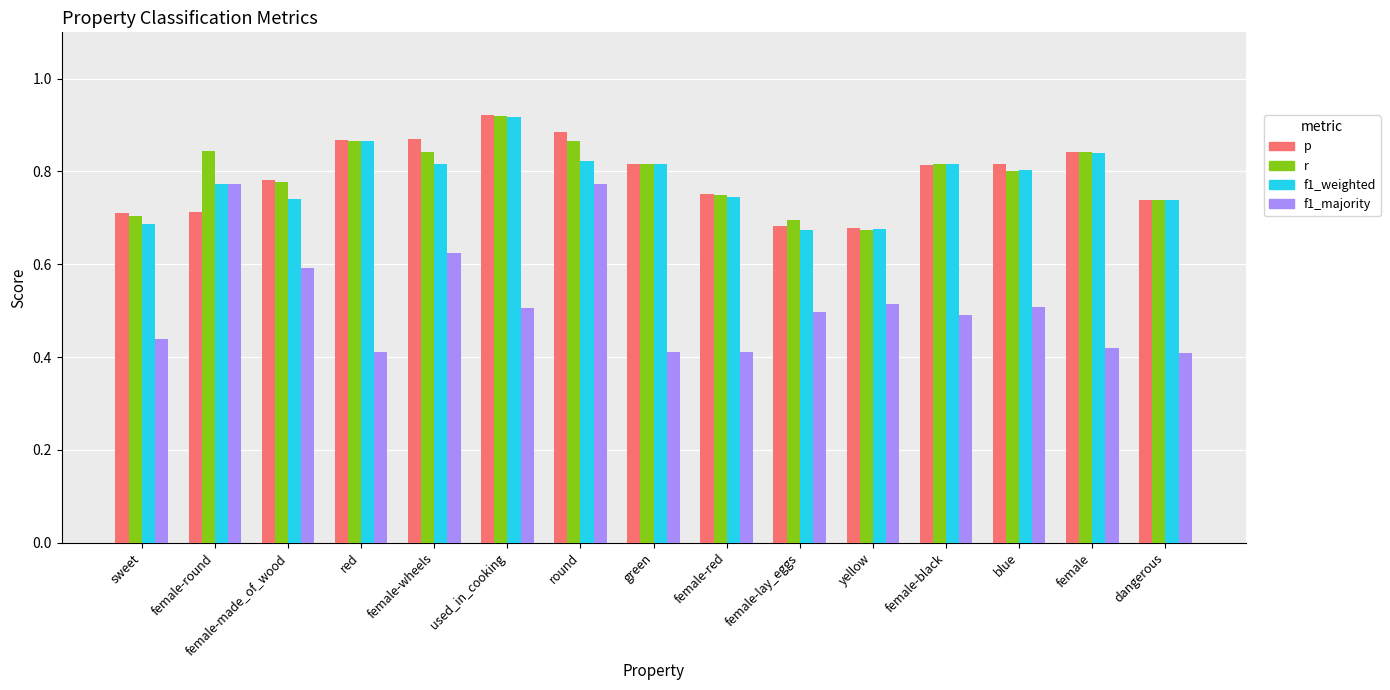

At which label is r closest to 0?

yellow